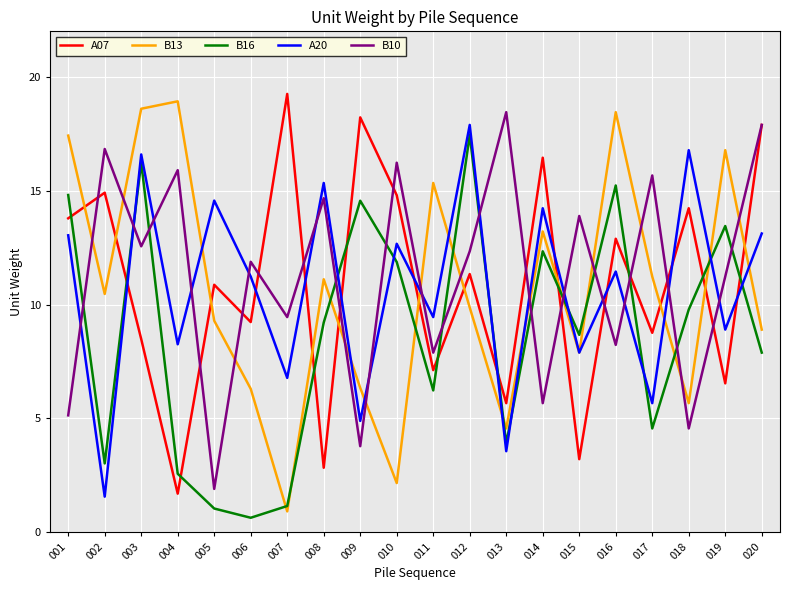

Rank the series at 016 from highest to lowest value.

B13, B16, A07, A20, B10